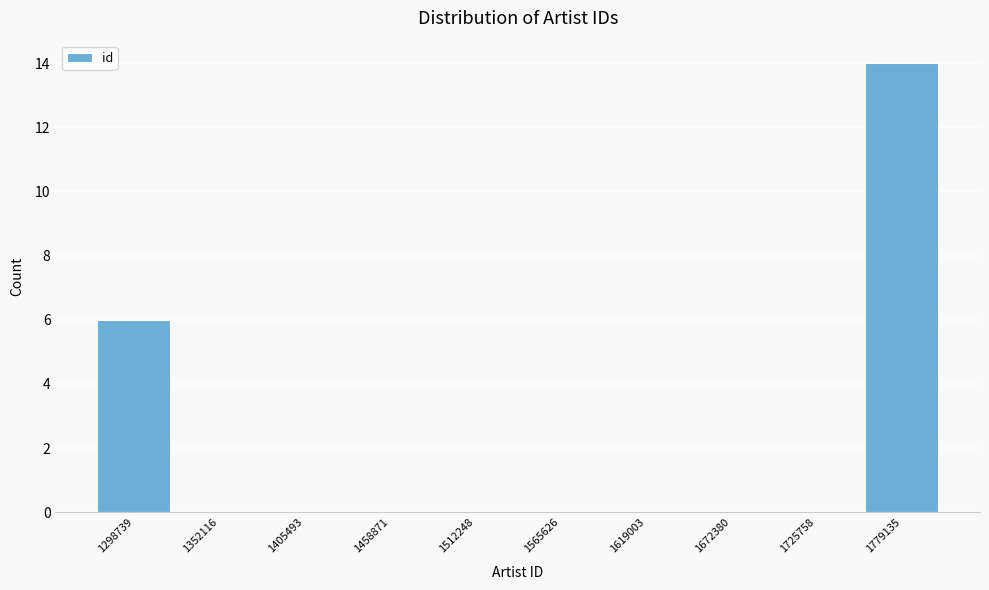

Reading right to left, list all the values displayed in this chart.

1779135=14	1725758=0	1672380=0	1619003=0	1565626=0	1512248=0	1458871=0	1405493=0	1352116=0	1298739=6